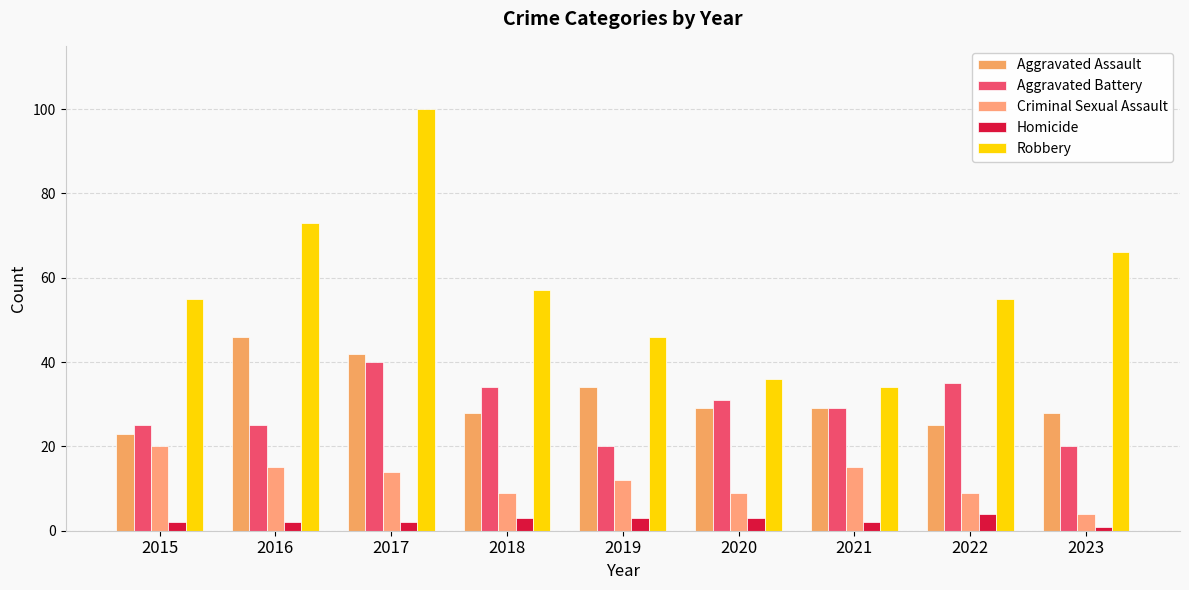

What are all the series names shown in the legend?

Aggravated Assault, Aggravated Battery, Criminal Sexual Assault, Homicide, Robbery